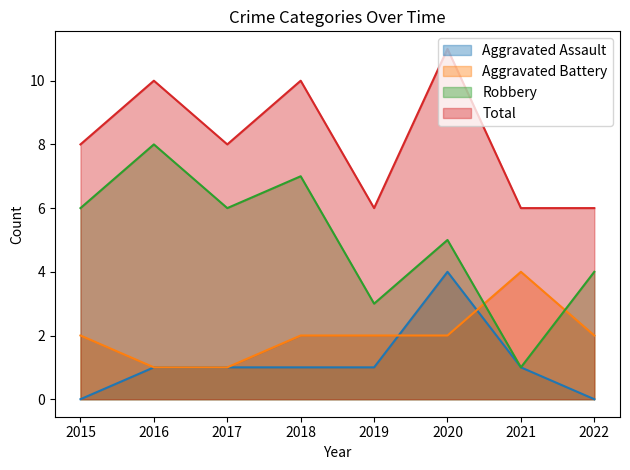

How many intersections are there between Robbery and Aggravated Battery?

2